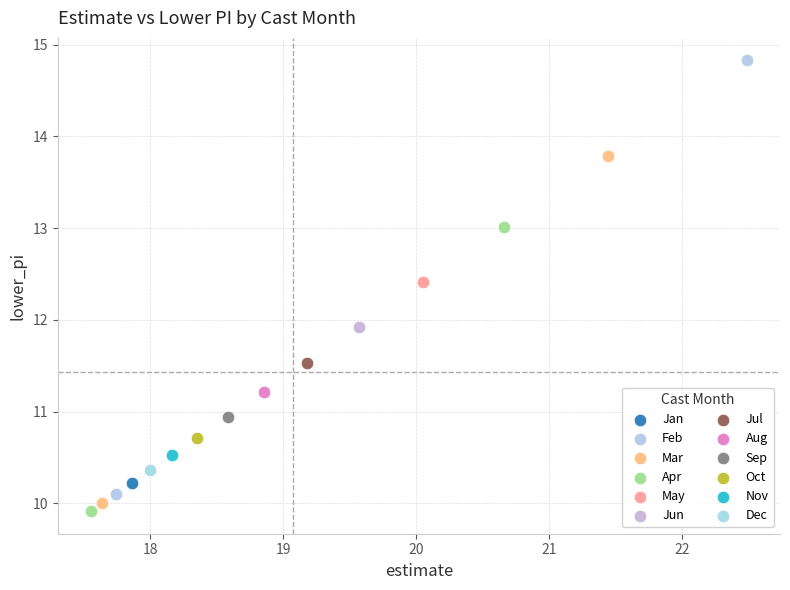

Which series reaches the maximum Y coordinate?

Feb